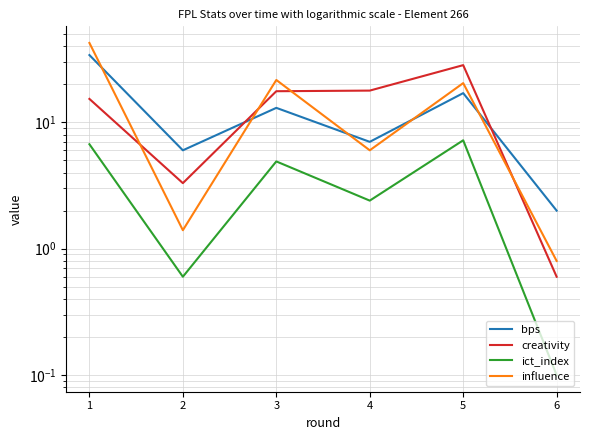

At which category does creativity reach its first local peak?

5